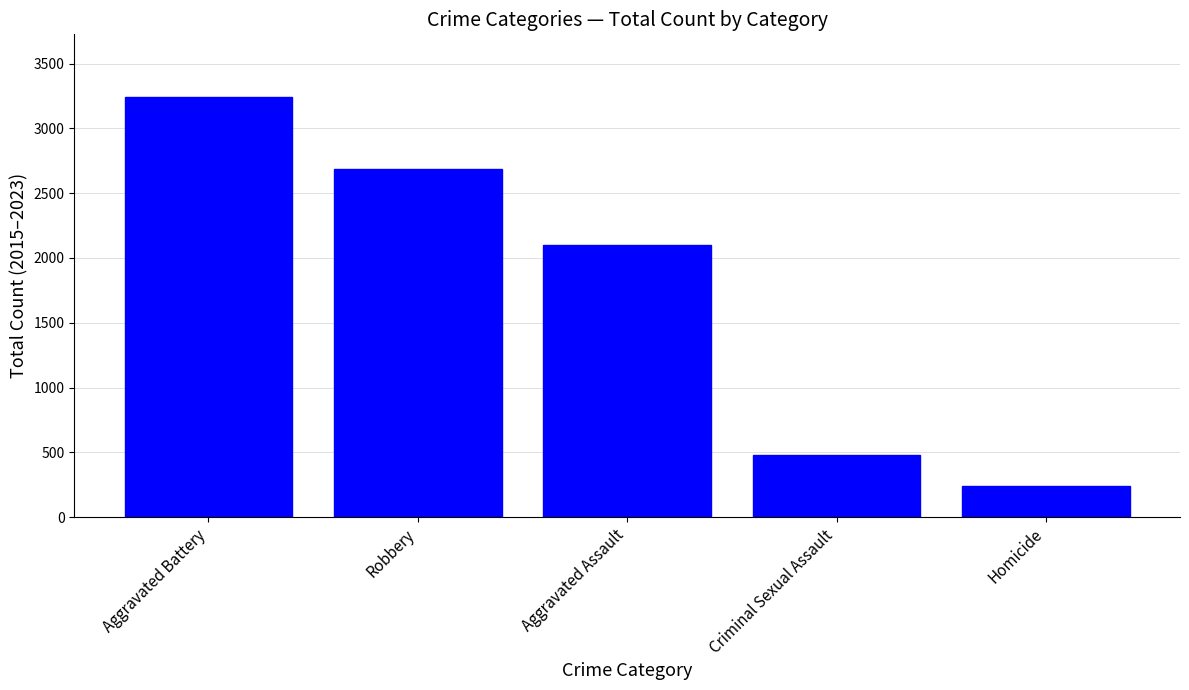

What is the value of the 5th bar from the left?

242